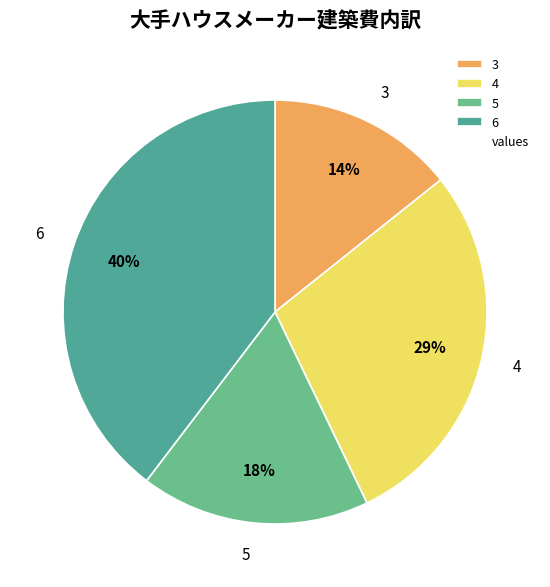

Is it true that 5 is 18% of the pie?

True